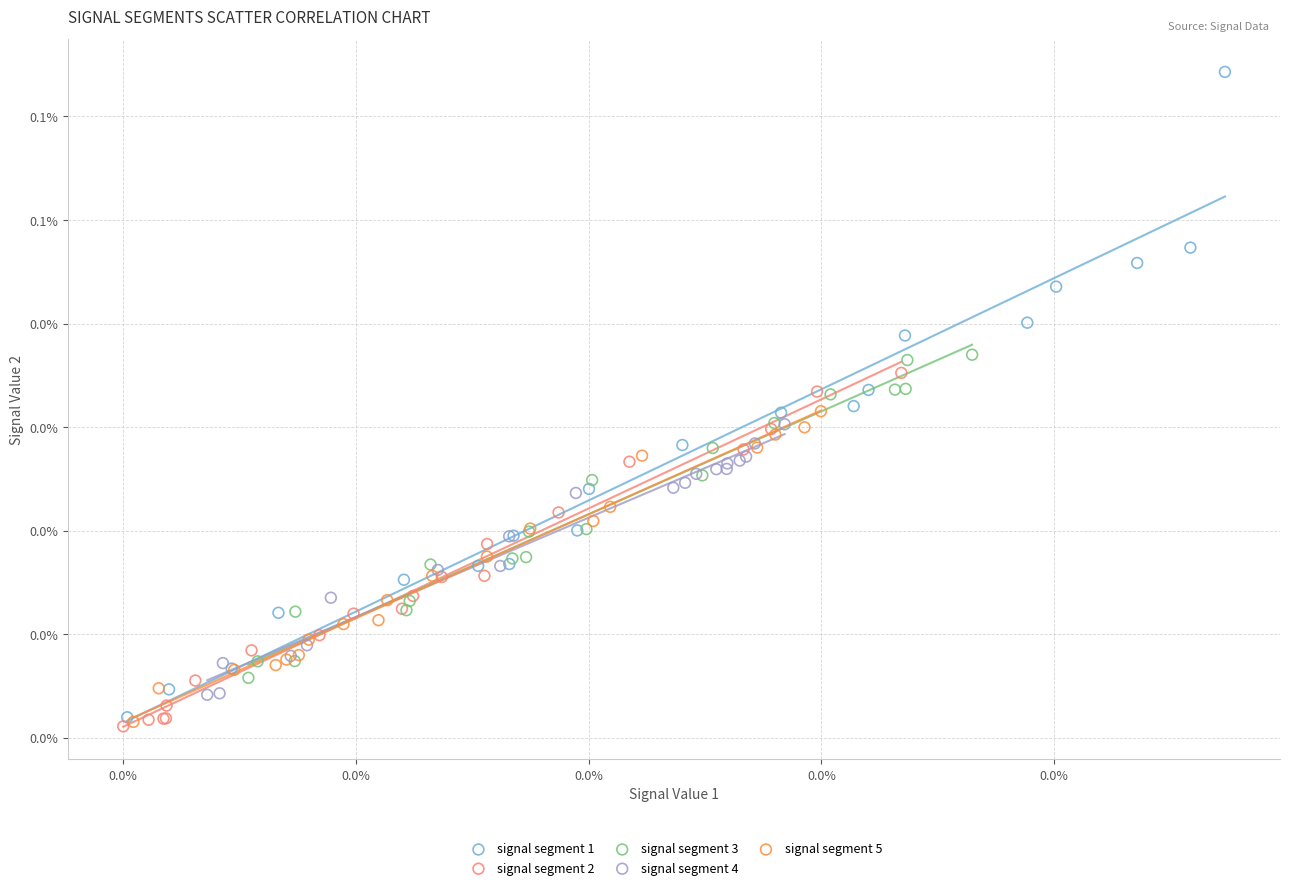

Which series contains the highest Y value?

signal segment 1